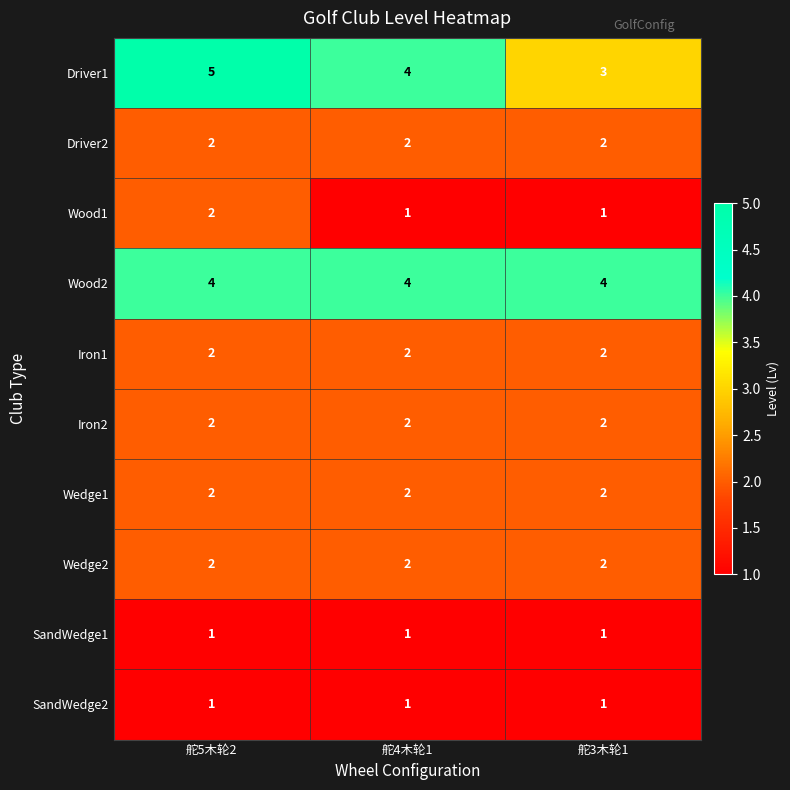

How many data points does each series have?

3